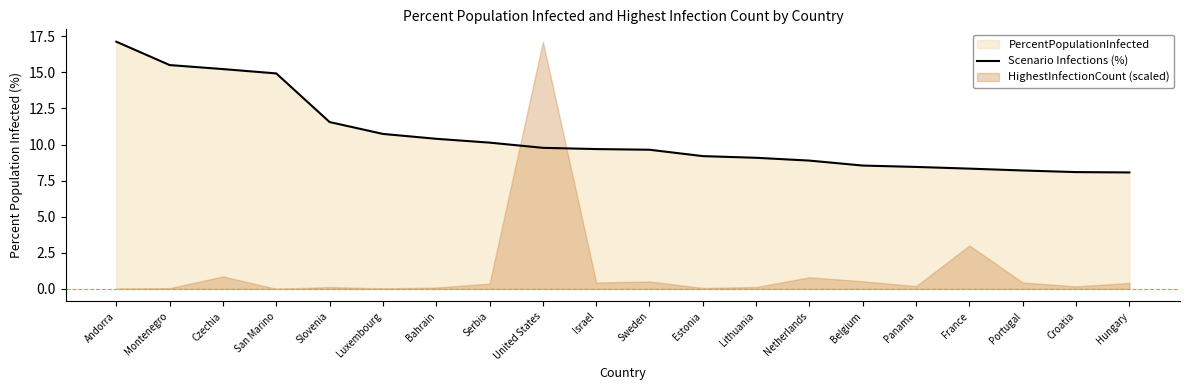

Rank the categories by value from lowest to highest.

Hungary, Croatia, Portugal, France, Panama, Belgium, Netherlands, Lithuania, Estonia, Sweden, Israel, United States, Serbia, Bahrain, Luxembourg, Slovenia, San Marino, Czechia, Montenegro, Andorra